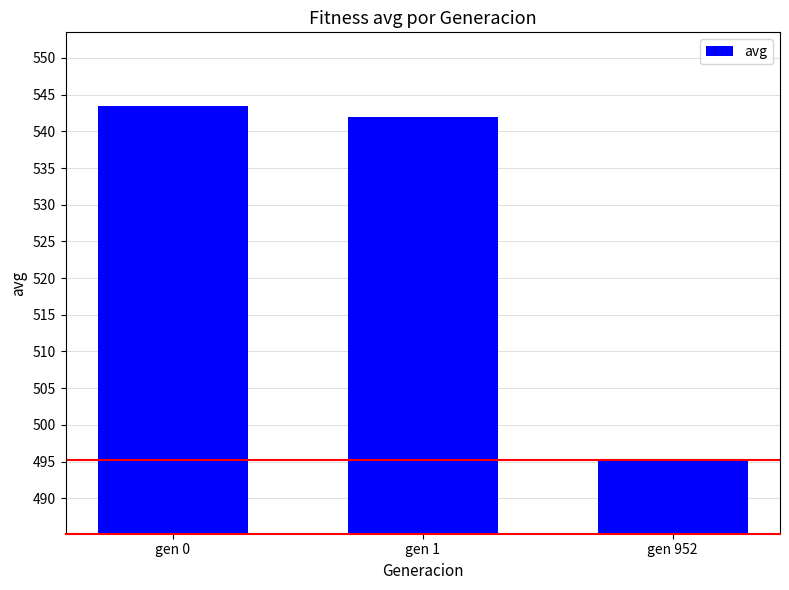

Count the number of categories in the chart.

3